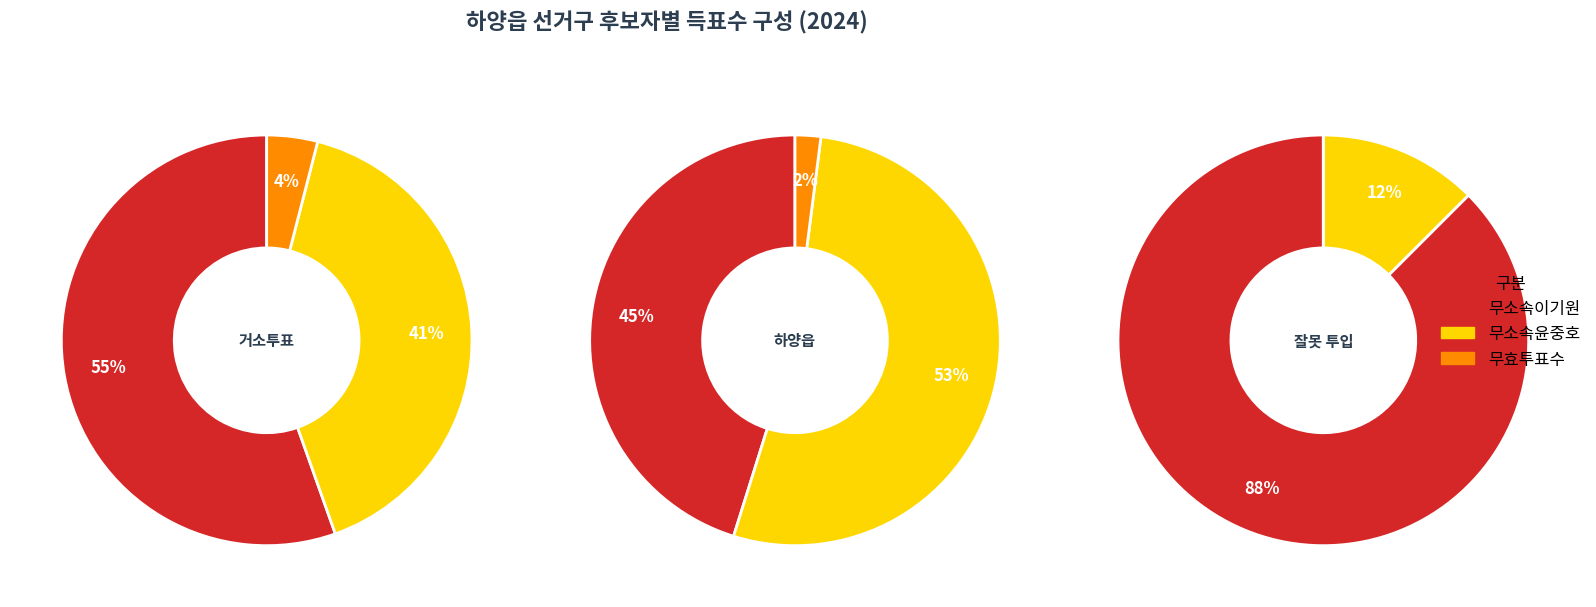

To the nearest percent, what is the difference between the 잘못 투입·구분된 투표지 and 하양읍 slice percentages?

93%